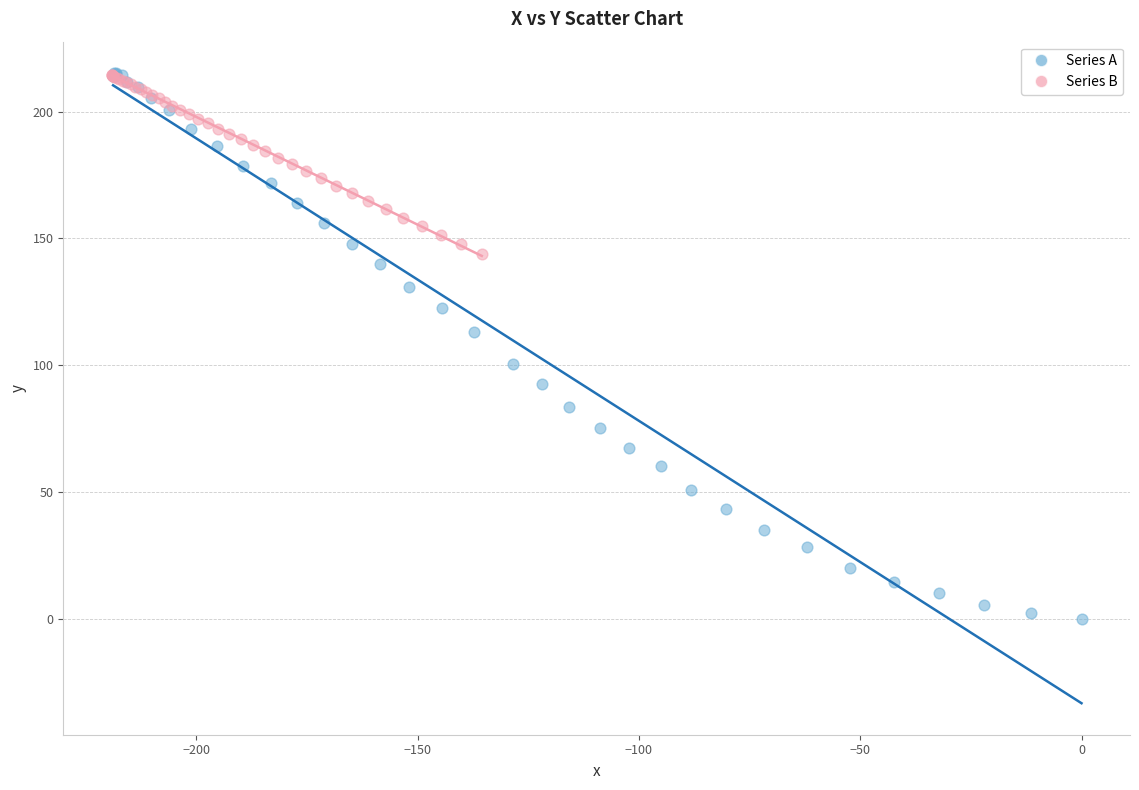

What are all the series names shown in the legend?

Series A, Series B